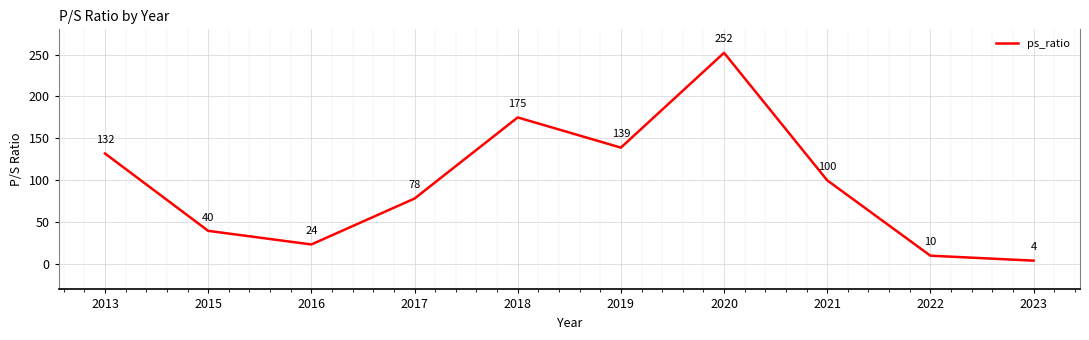

At which label does the data first exceed 100?

2013